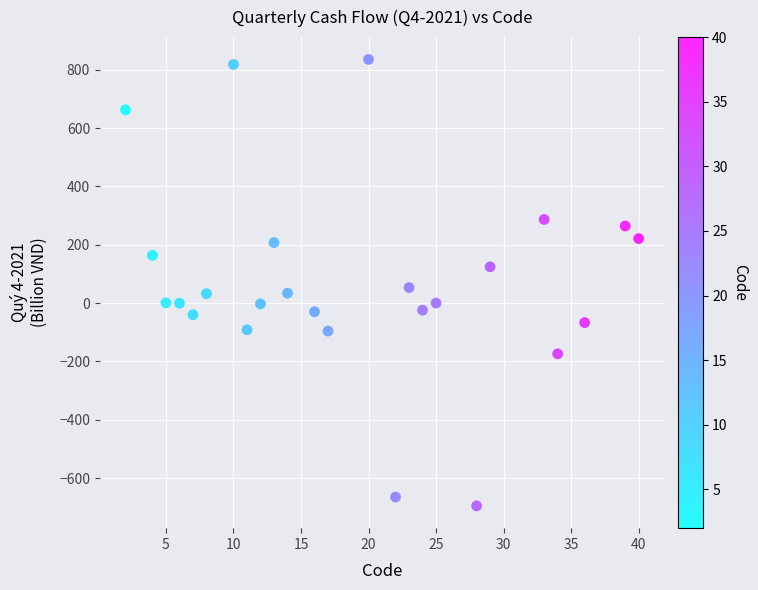

What is the range of Y values (max minus min)?

1530.3